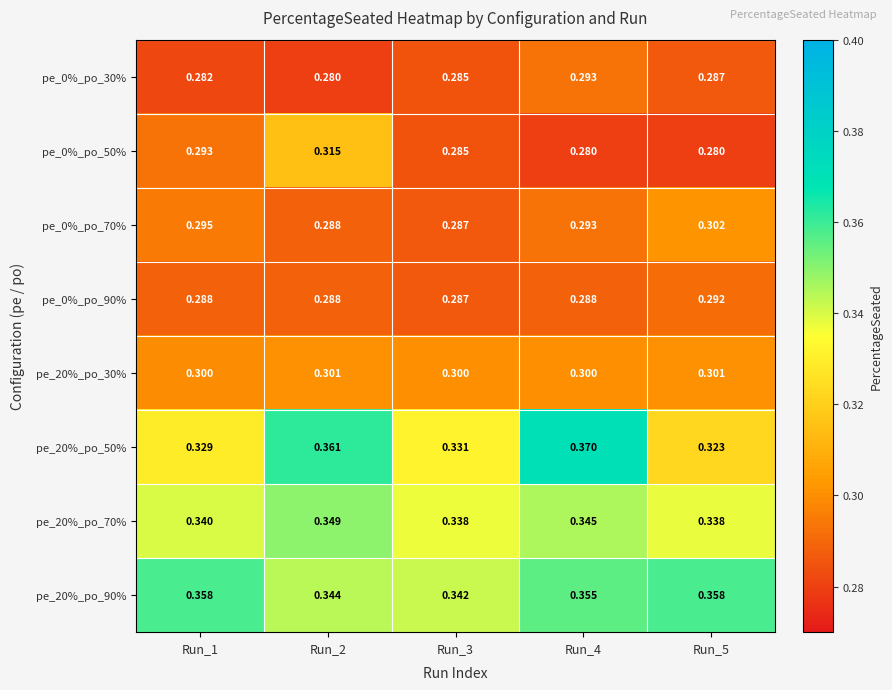

Is the value of pe_20%_po_30% at Run_3 greater than the value of pe_0%_po_70% at Run_5?

No